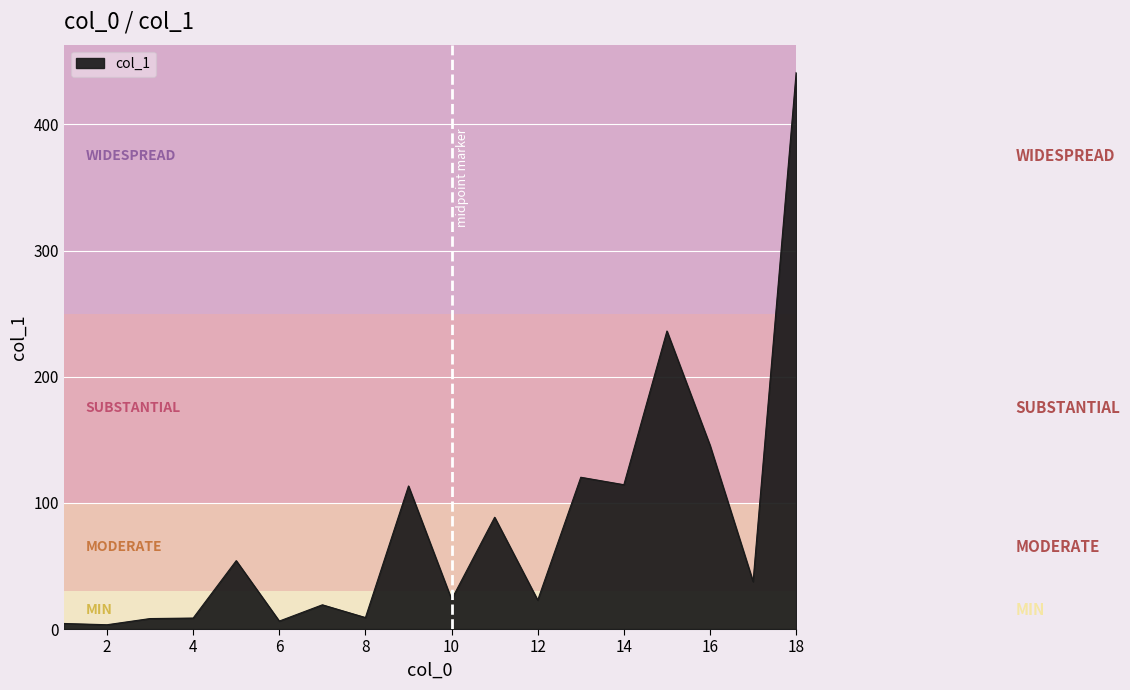

How many values are below 37?

9